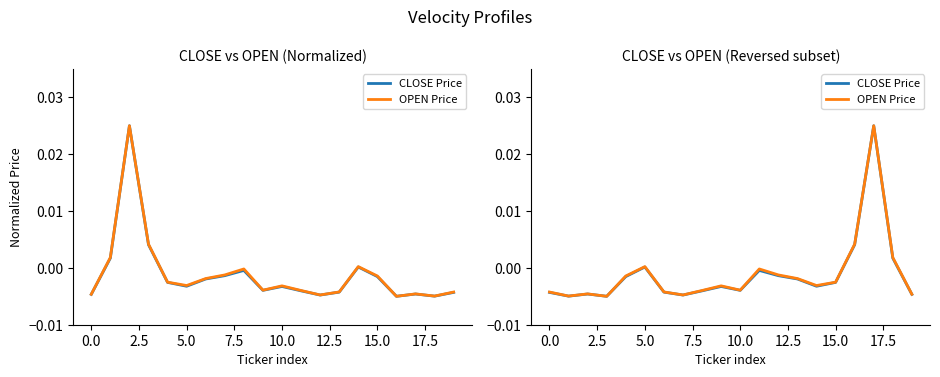

How many values in OPEN Price are above zero?

4